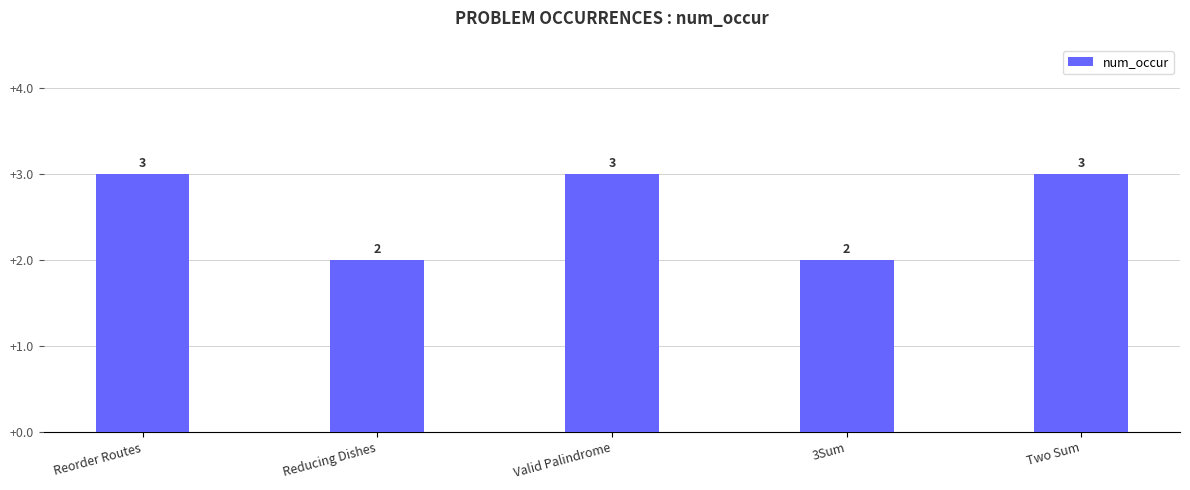

What is the maximum value shown in the chart?

3